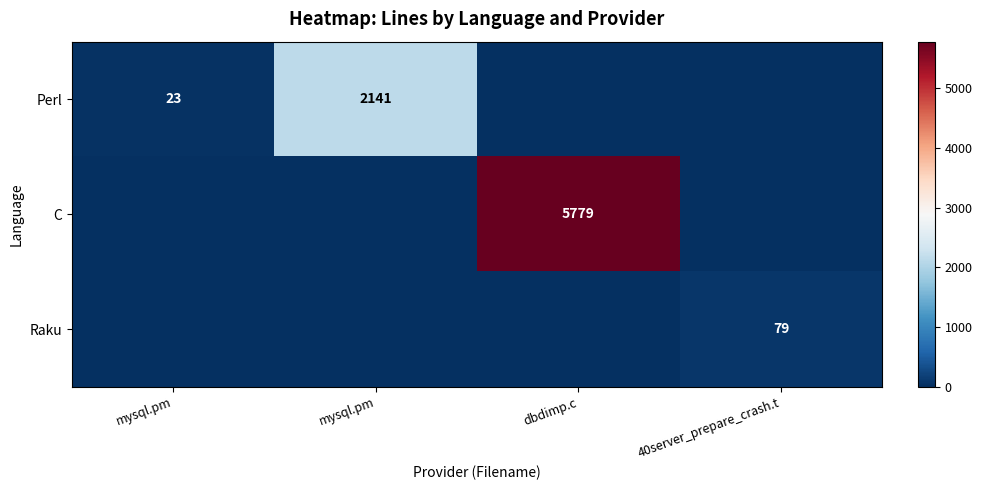

What is the maximum value shown in the chart?

5779